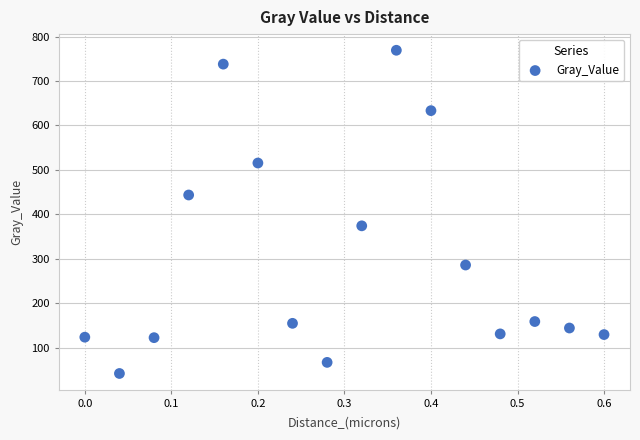

What is the range of X values (max minus min)?

0.6